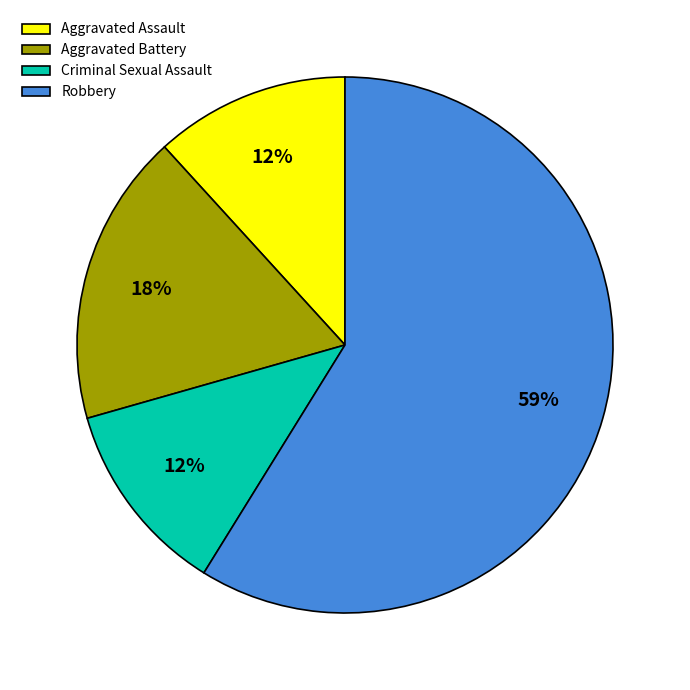

How many slices are in this pie chart?

4